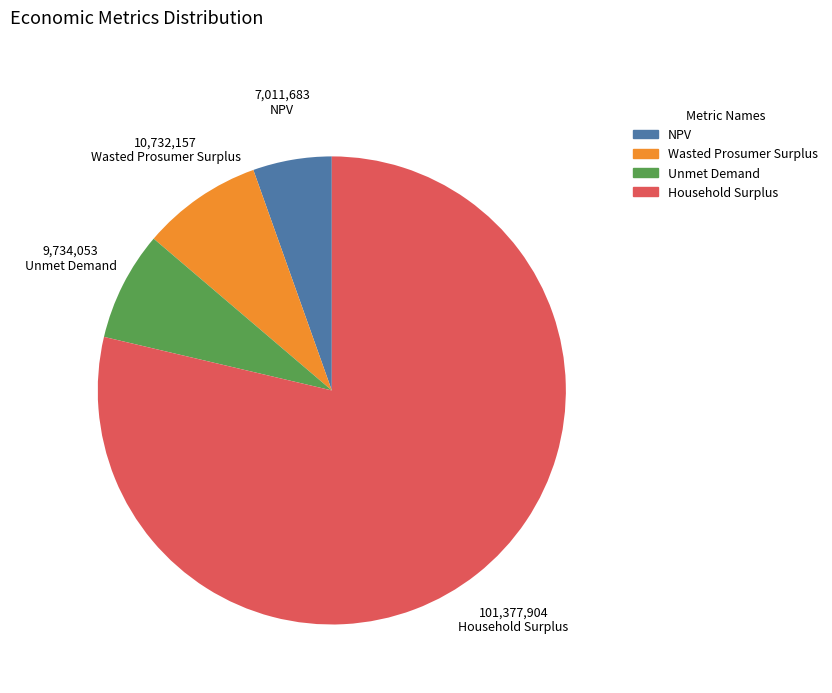

Which has a higher value, Household Surplus or Unmet Demand?

Household Surplus